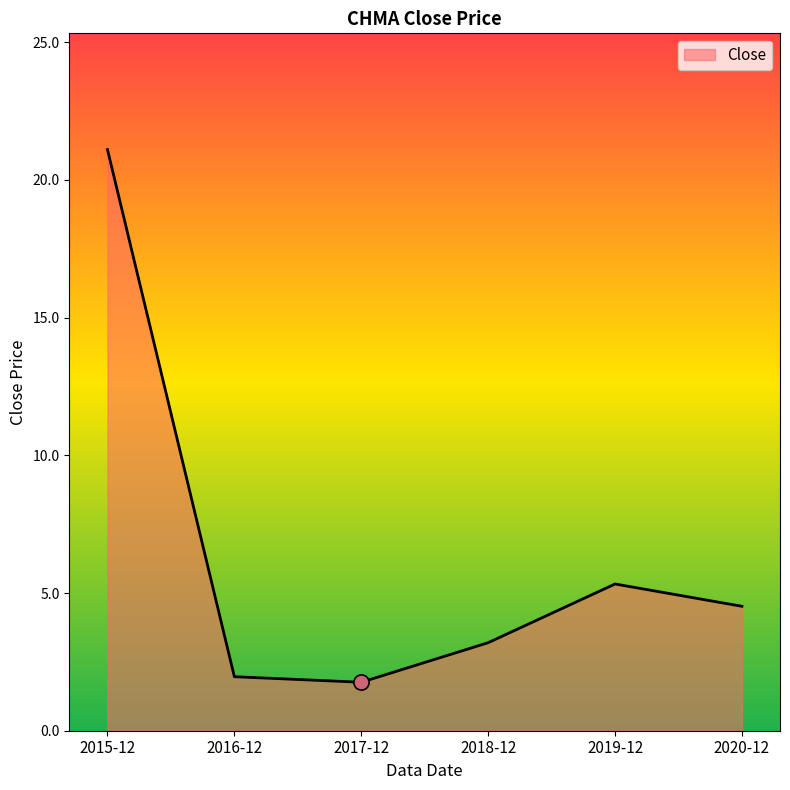

Approximately how many times larger is the value at 2015-12 compared to 2020-12?

4.7